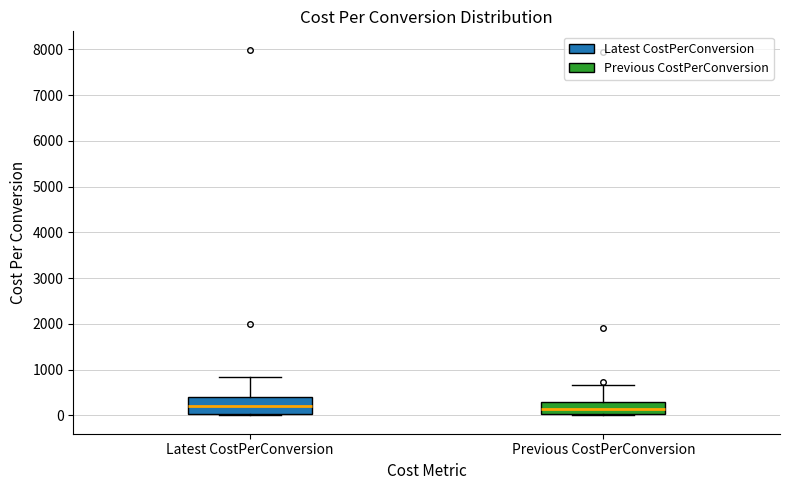

Reading left to right, transcribe this box plot: for each box, give where its median line is, the range the box spans, and where its two whiskers end, as read against the y-axis. The values are not printed on the chart, so give them approximately, as read against the axis.

Latest CostPerConversion: median 200, box 0 to 400, whiskers 0 (just below the box's lower edge) to 800
Previous CostPerConversion: median 100, box 0 to 300, whiskers 0 to 700